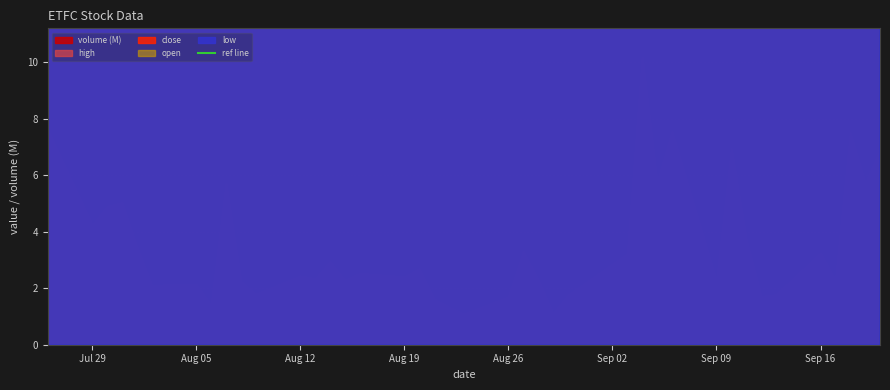

What is the greatest value displayed?

10183392.0